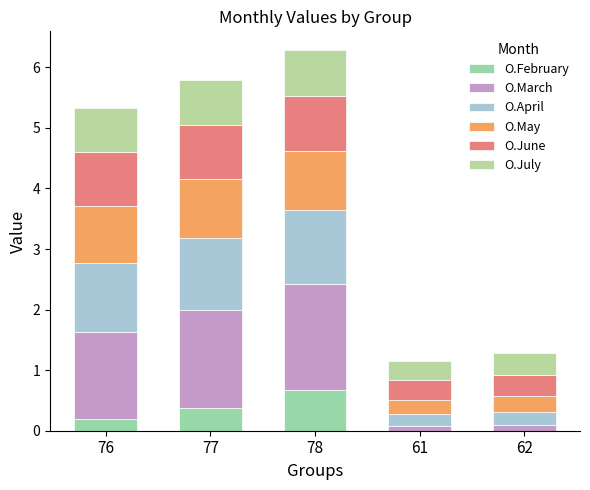

How many series are shown in this chart?

6